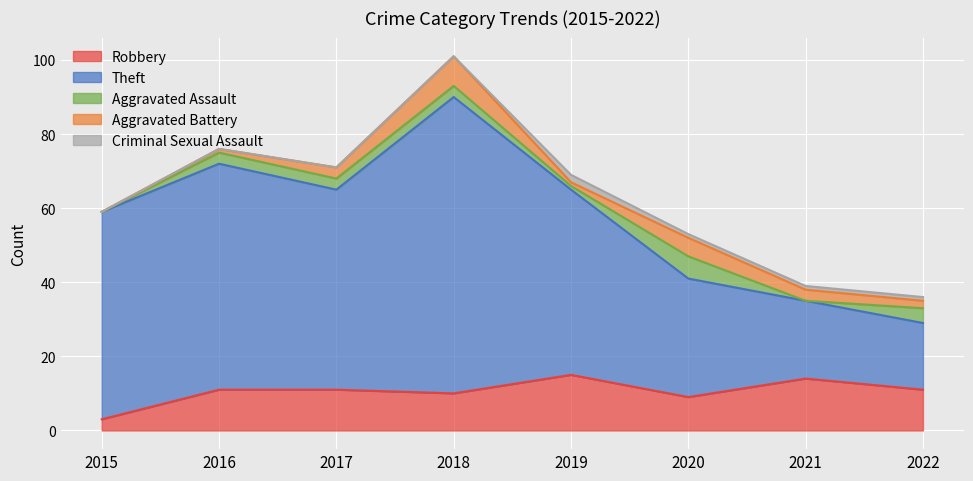

The value of Aggravated Battery at 2017 is 3. True or false?

True